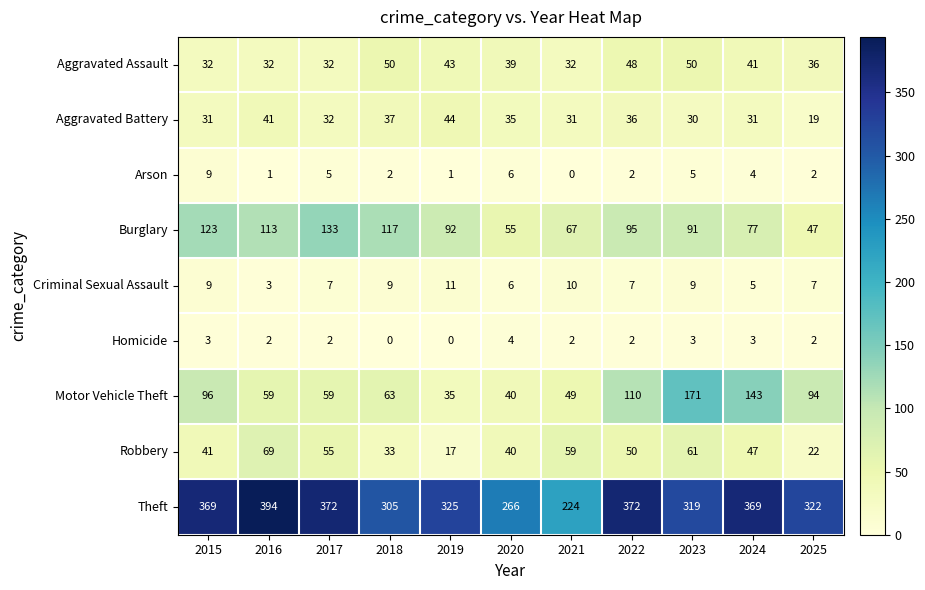

Rank the series by their maximum value, from highest to lowest.

Theft, Motor Vehicle Theft, Burglary, Robbery, Aggravated Assault, Aggravated Battery, Criminal Sexual Assault, Arson, Homicide